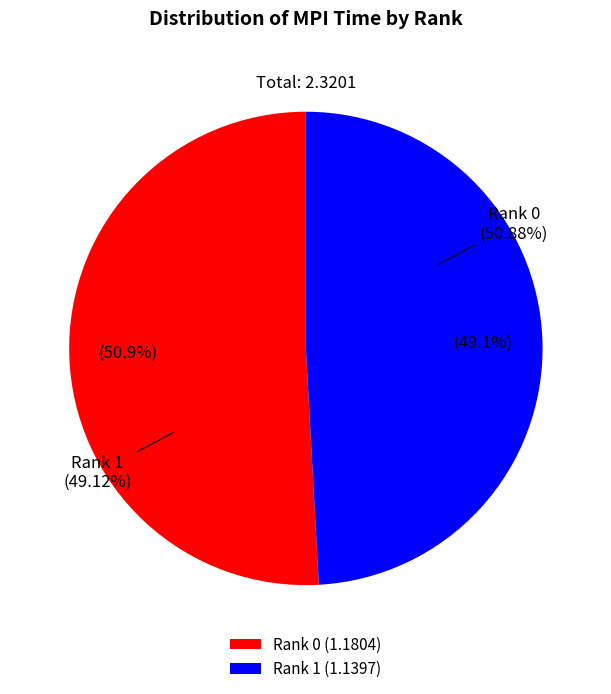

Rank the categories by value from lowest to highest.

Rank 1, Rank 0